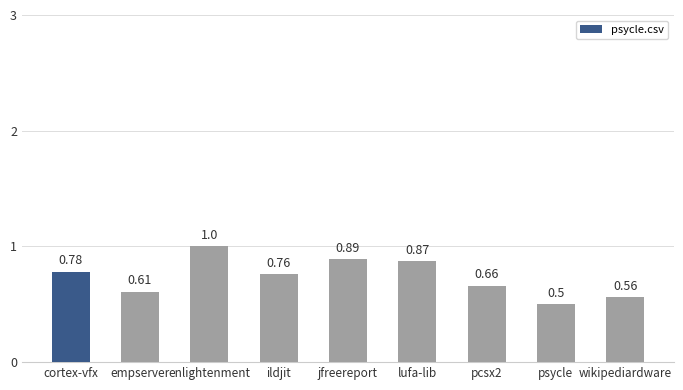

What is the label of the 2nd bar from the right?

psycle